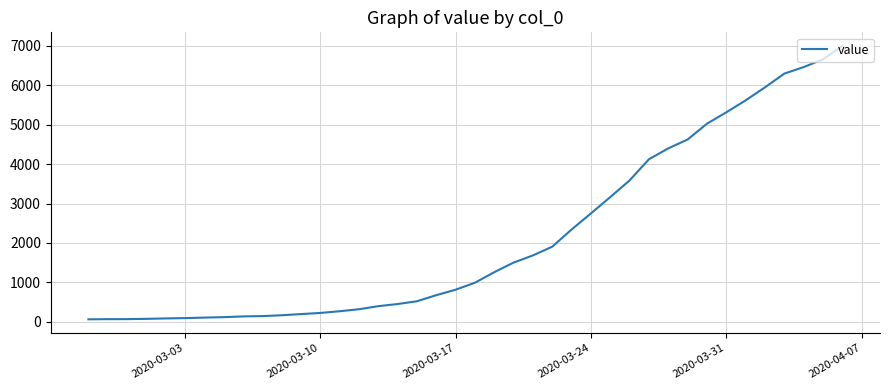

What is the maximum value shown in the chart?

6995